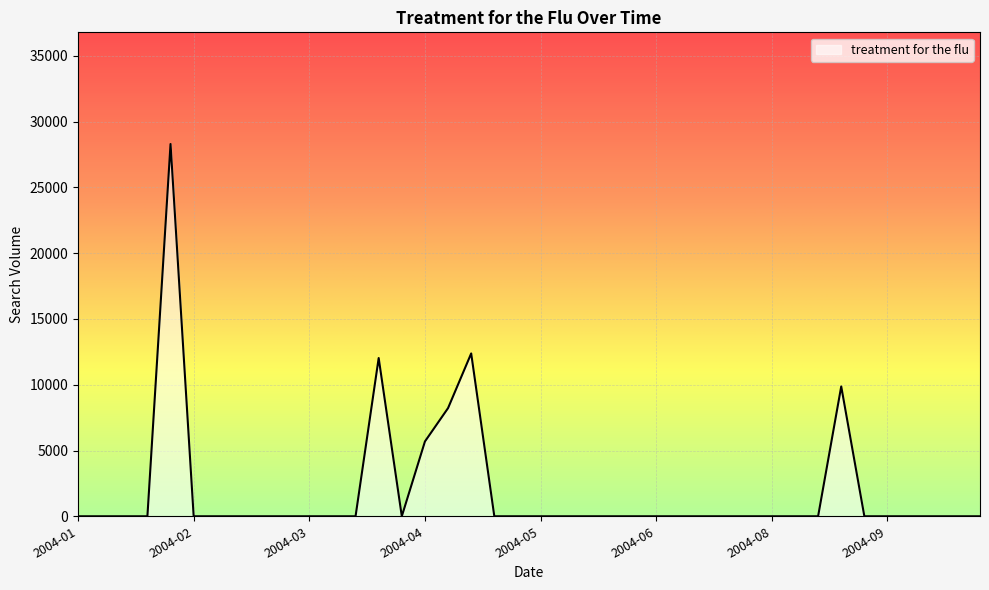

What is the difference between the maximum and minimum values?

28303.5